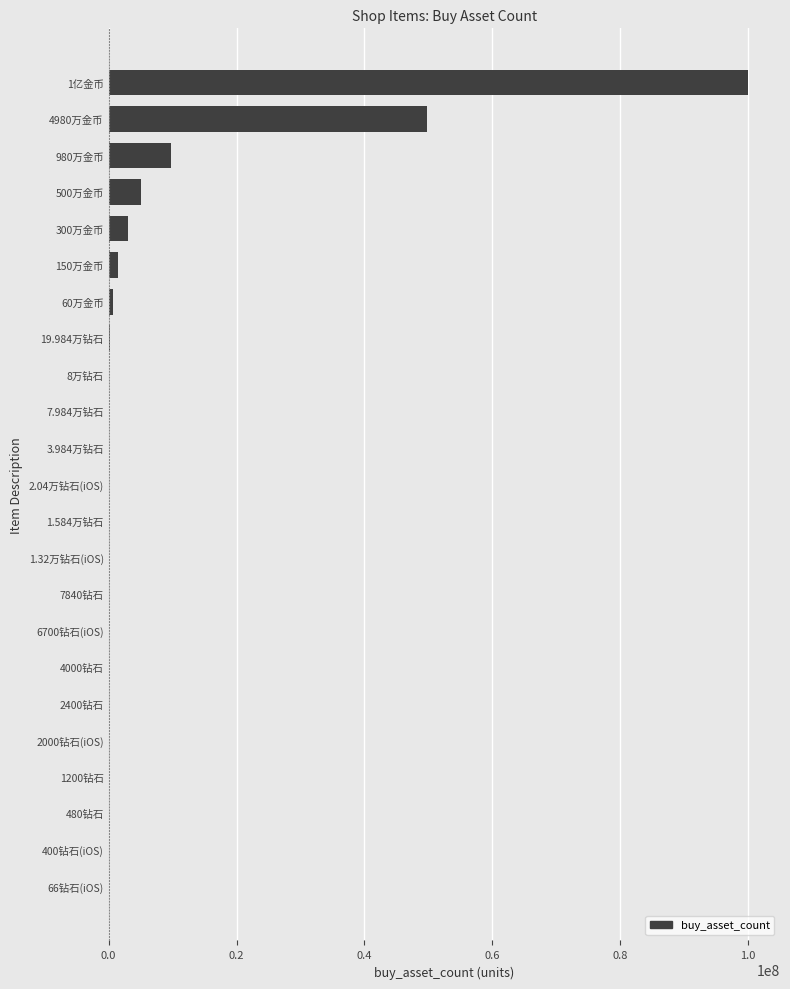

Are the bars grouped side by side (vs. stacked)?

No